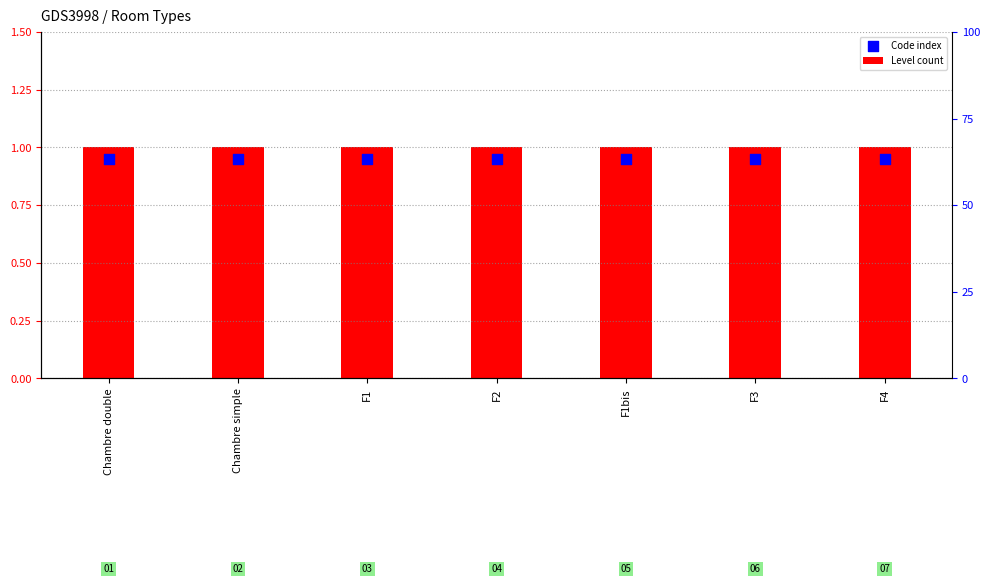

Which series has the widest spread of Y values?

Level count